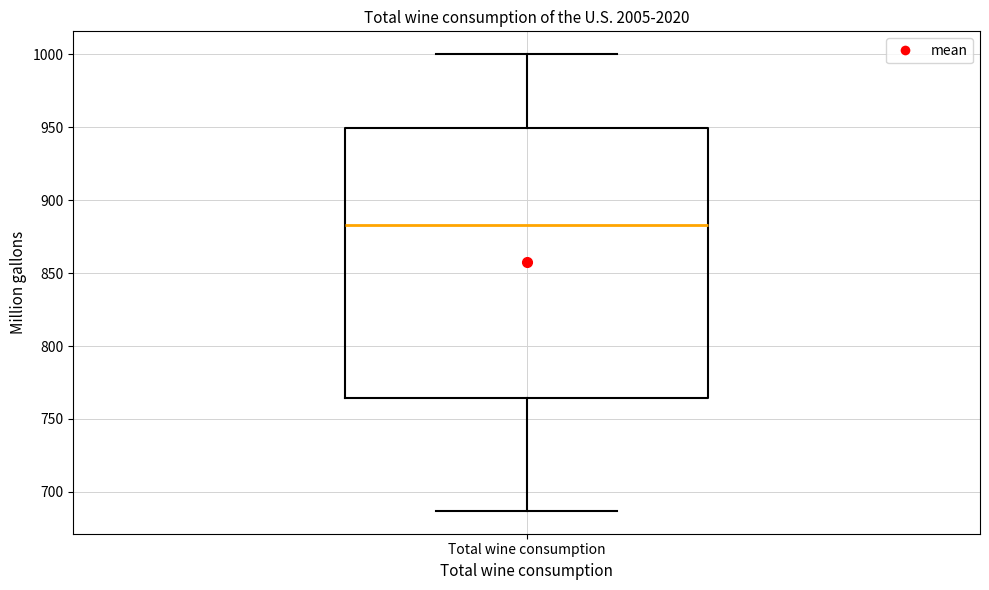

Where does the median line of the box for Total wine consumption sit on the y-axis? The values are not printed on the chart, so give them approximately, as read against the axis.

885